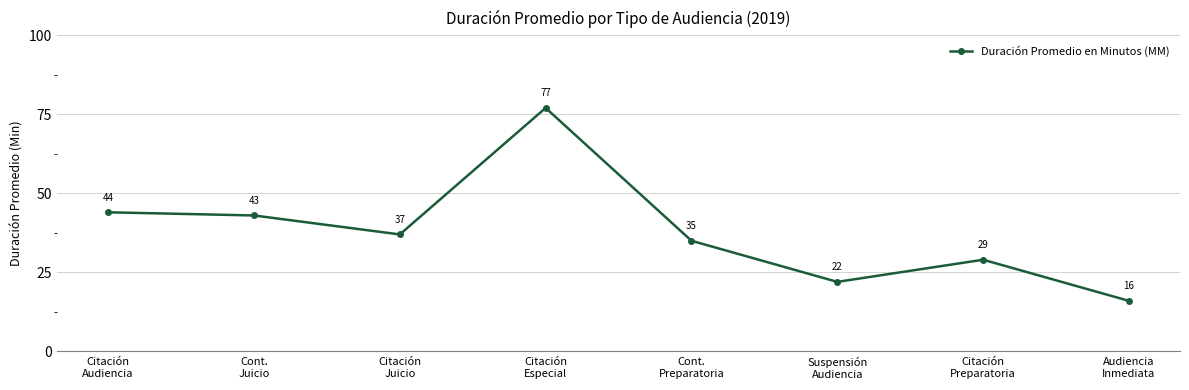

Reading right to left, extract all data points from this chart.

Audiencia
Inmediata=16	Citación
Preparatoria=29	Suspensión
Audiencia=22	Cont.
Preparatoria=35	Citación
Especial=77	Citación
Juicio=37	Cont.
Juicio=43	Citación
Audiencia=44